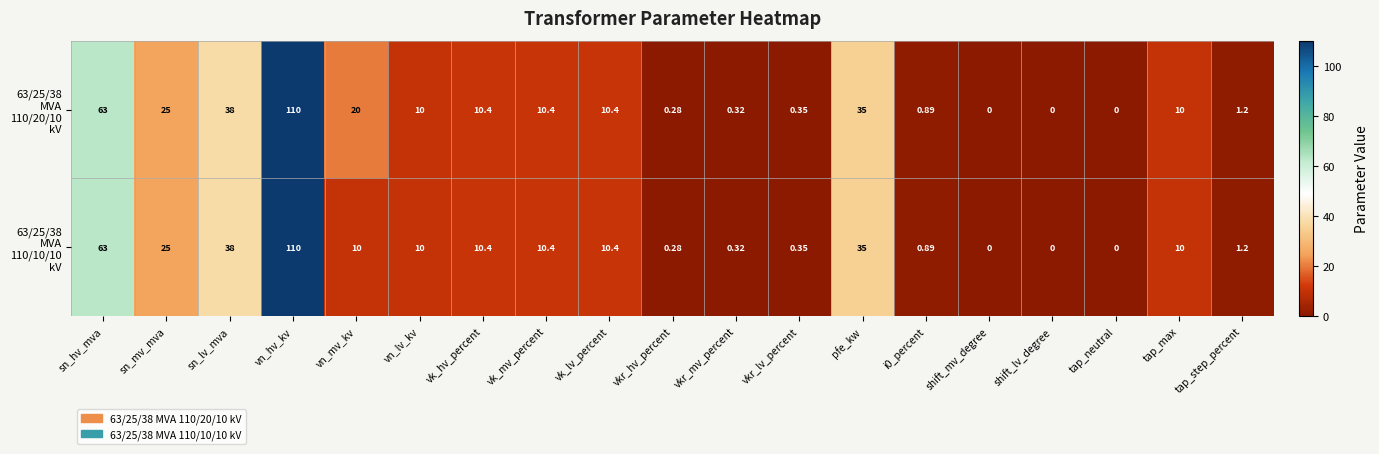

At which category is the sum across all series the highest?

vn_hv_kv